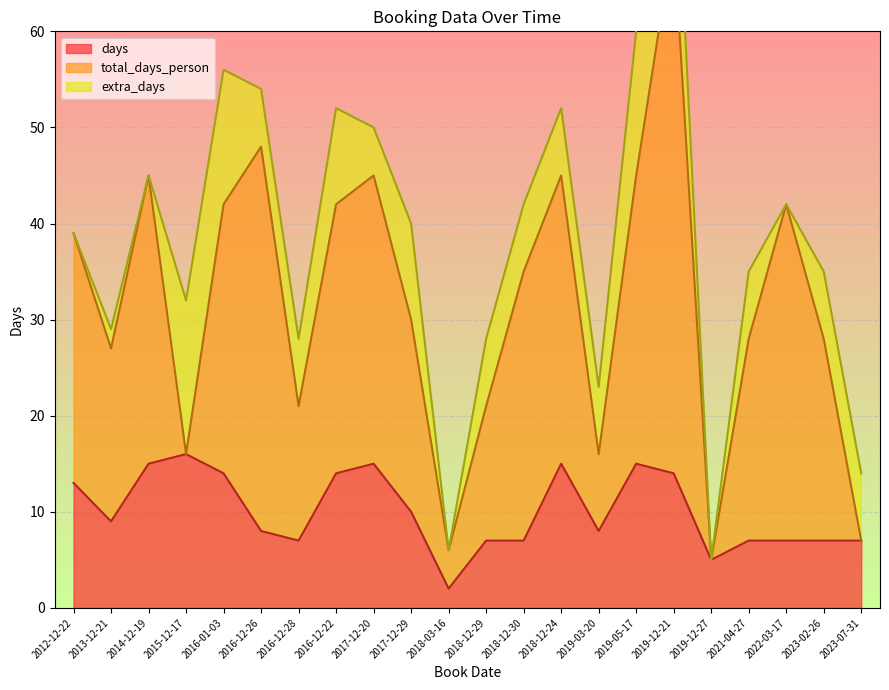

True or false: days has a value of 22 at 2015-12-17.

False